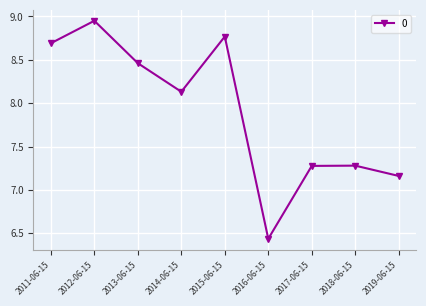

The chart shows a value of 9.8 at 2016-06-15. True or false?

False